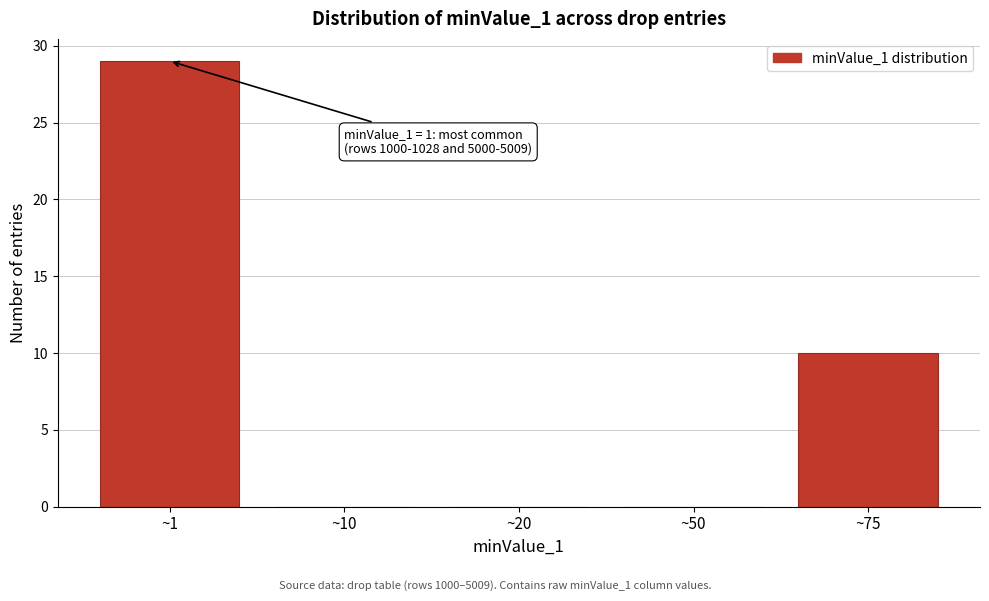

Reading left to right, what are all the values shown in this chart?

~1=29	~10=0	~20=0	~50=0	~75=10